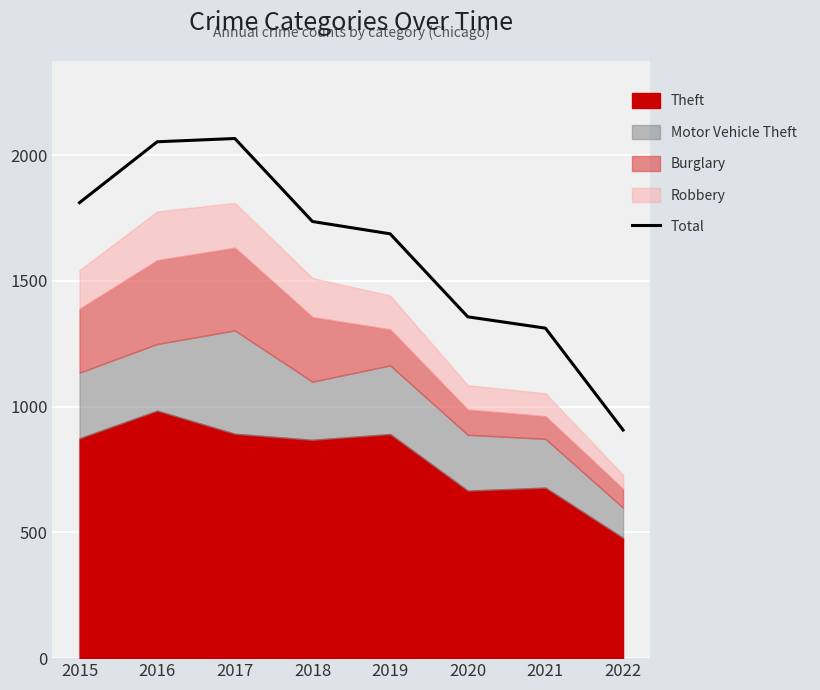

The chart shows a value of 907 at 2022. True or false?

True